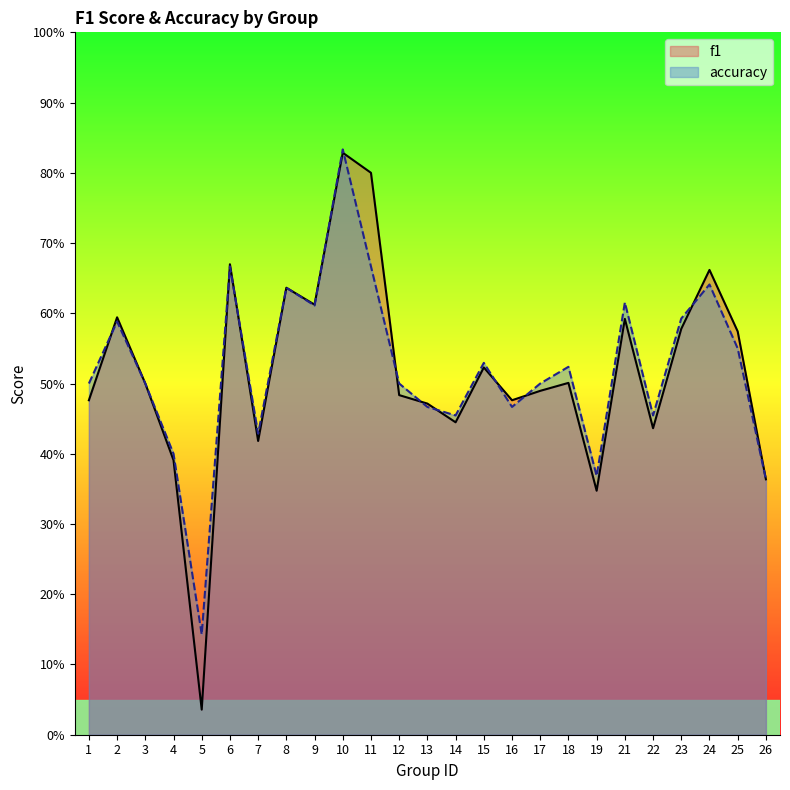

Is the value of accuracy at 12 greater than the value of f1 at 11?

No